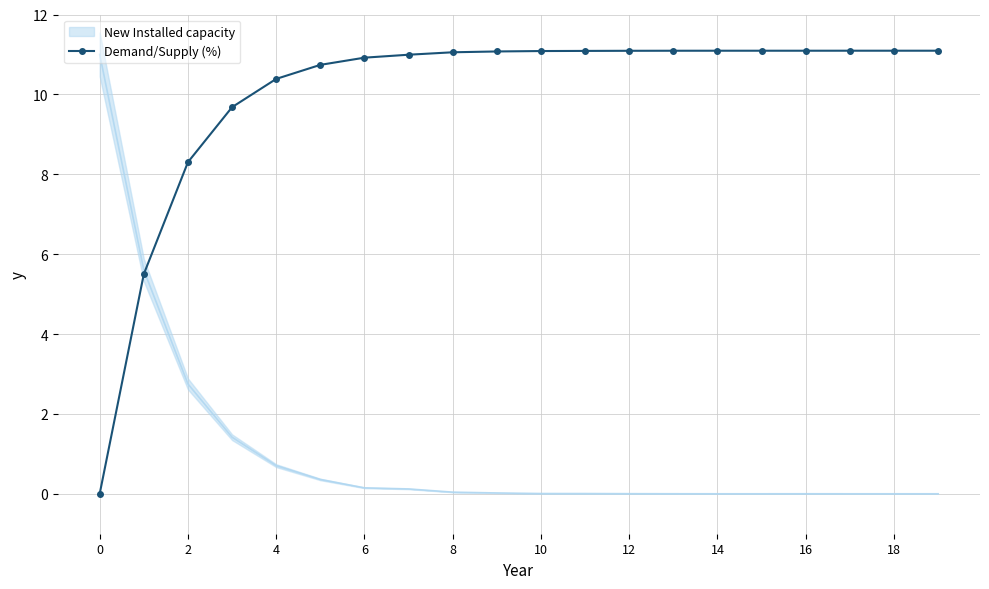

Is it true that Demand/Supply (%) equals 14.9 at 14?

False